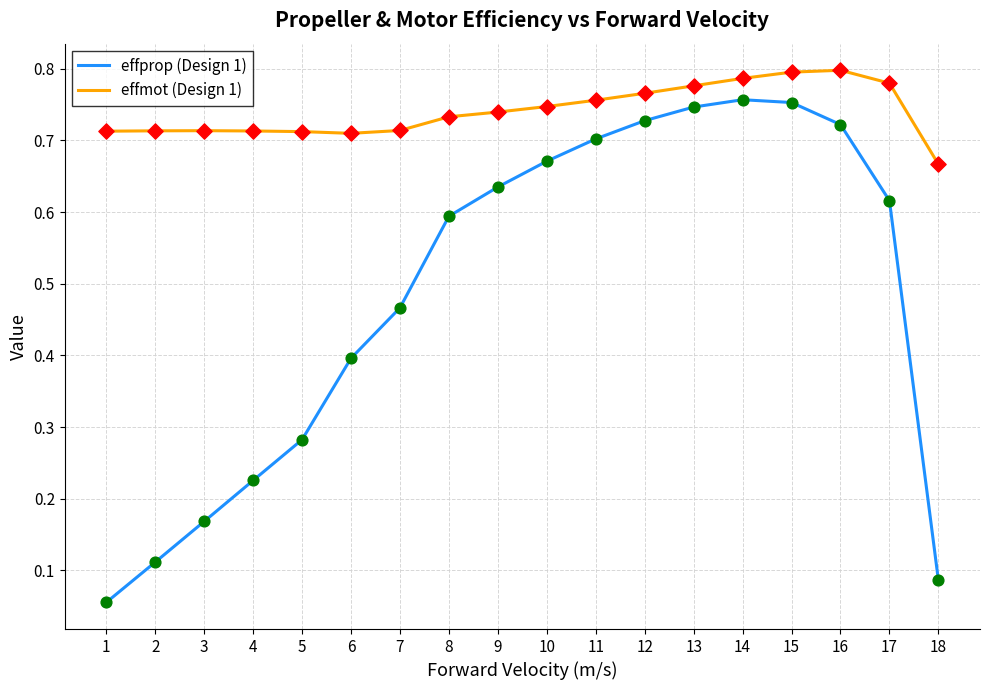

Is the value of effprop (Design 1) at 9 greater than the value of effmot (Design 1) at 15?

No